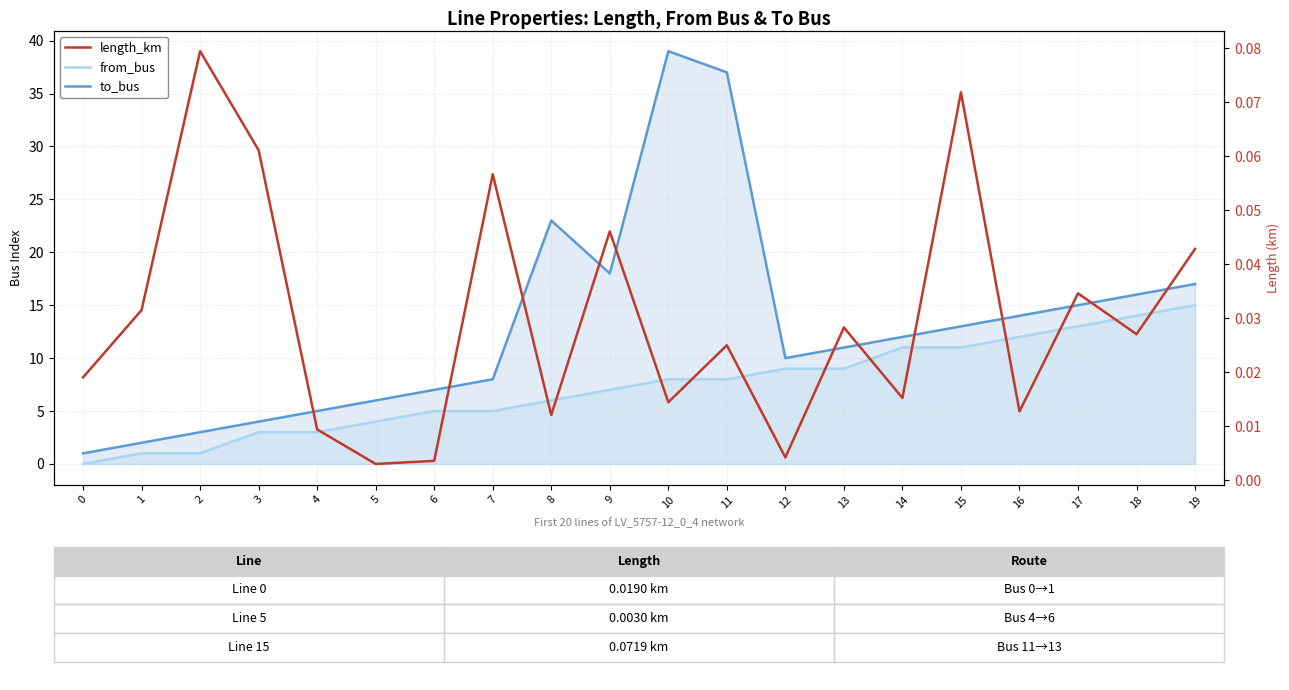

Reading right to left, extract all data points from this chart.

from_bus: 19=15.0	18=14.0	17=13.0	16=12.0	15=11.0	14=11.0	13=9.0	12=9.0	11=8.0	10=8.0	9=7.0	8=6.0	7=5.0	6=5.0	5=4.0	4=3.0	3=3.0	2=1.0	1=1.0	0=0.0
to_bus: 19=17.0	18=16.0	17=15.0	16=14.0	15=13.0	14=12.0	13=11.0	12=10.0	11=37.0	10=39.0	9=18.0	8=23.0	7=8.0	6=7.0	5=6.0	4=5.0	3=4.0	2=3.0	1=2.0	0=1.0
length_km: 19=0.0	18=0.0	17=0.0	16=0.0	15=0.1	14=0.0	13=0.0	12=0.0	11=0.0	10=0.0	9=0.0	8=0.0	7=0.1	6=0.0	5=0.0	4=0.0	3=0.1	2=0.1	1=0.0	0=0.0